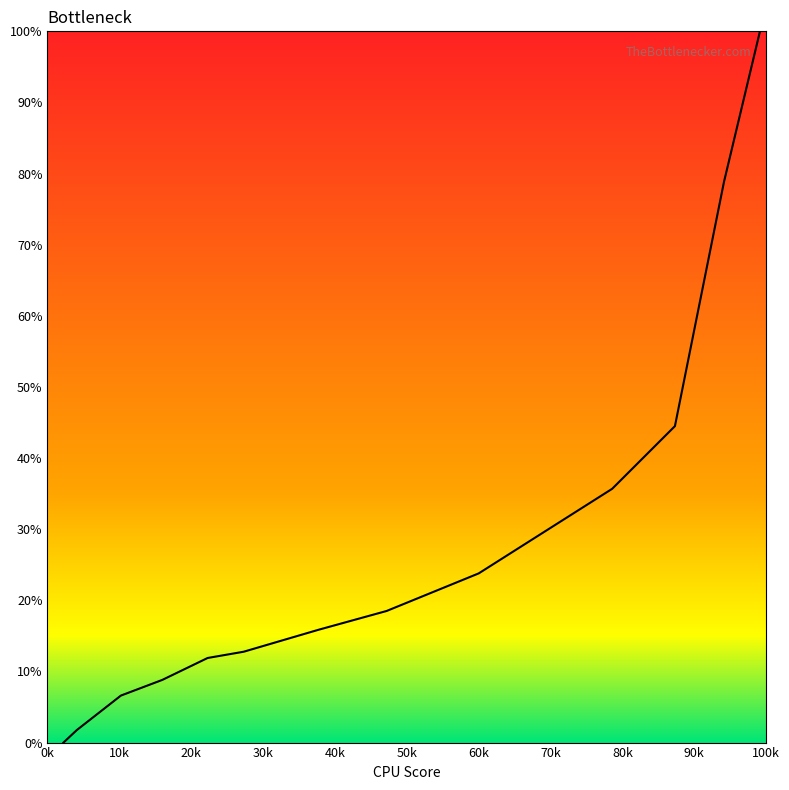

What is the difference between the second highest and second lowest values?

77.1